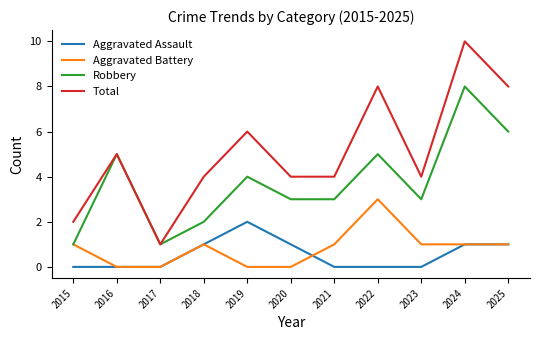

True or false: Aggravated Battery and Total cross at least once.

False